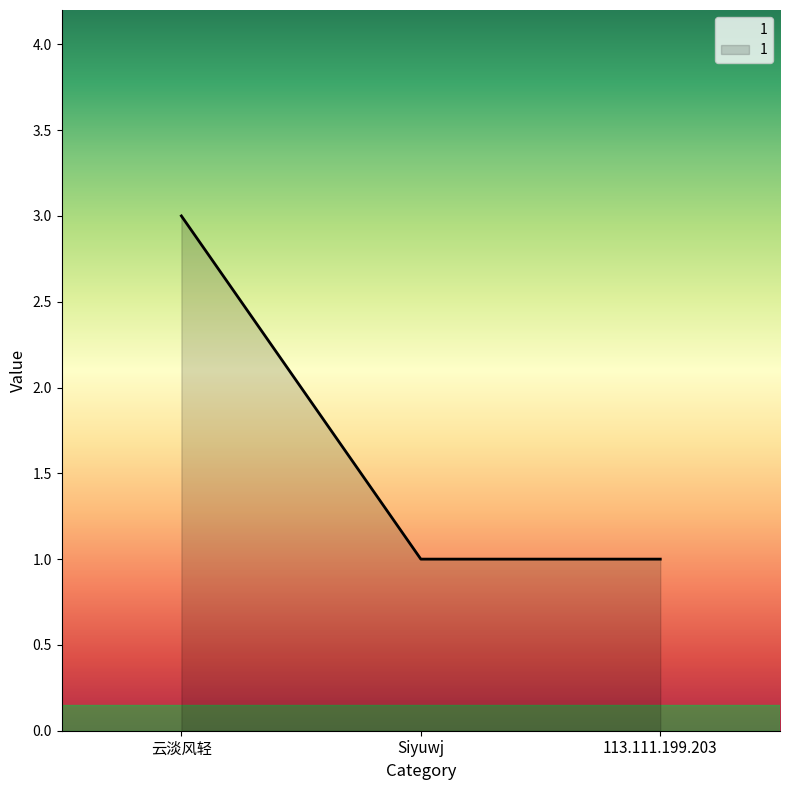

Is it true that the value at Siyuwj is 2?

False